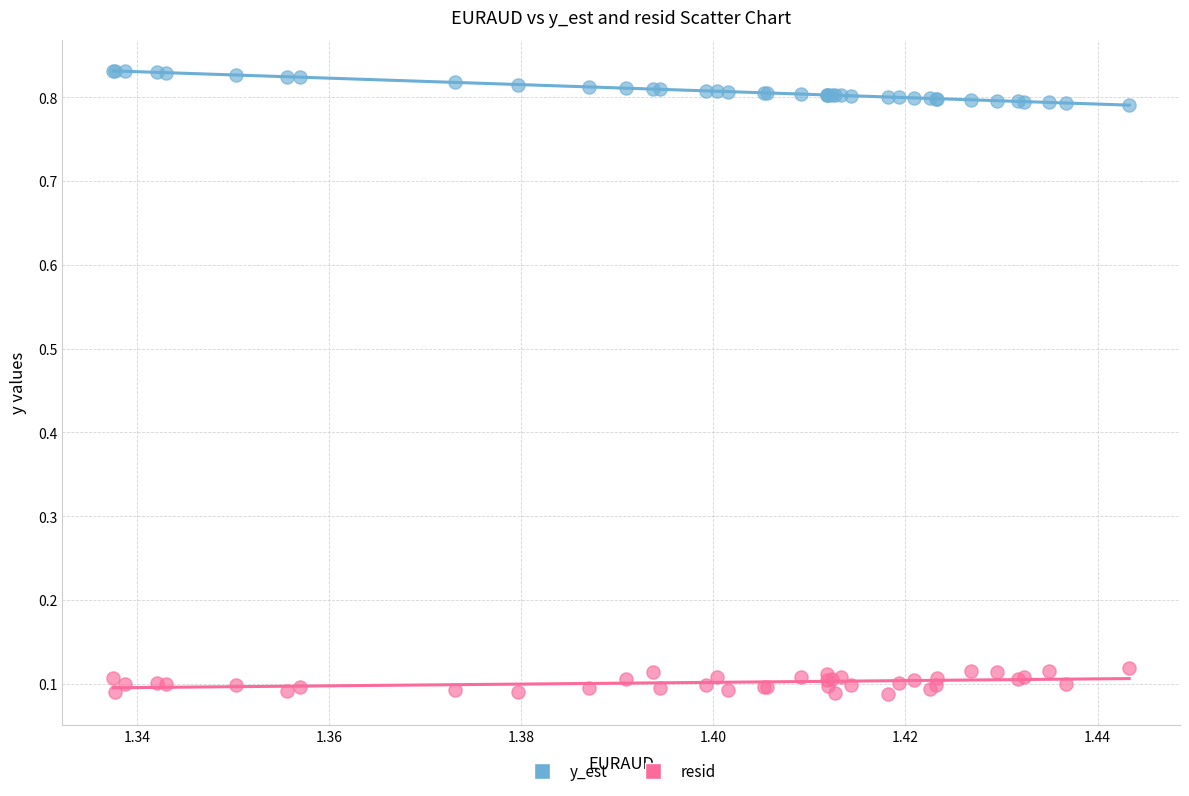

Which series contains the highest Y value?

y_est